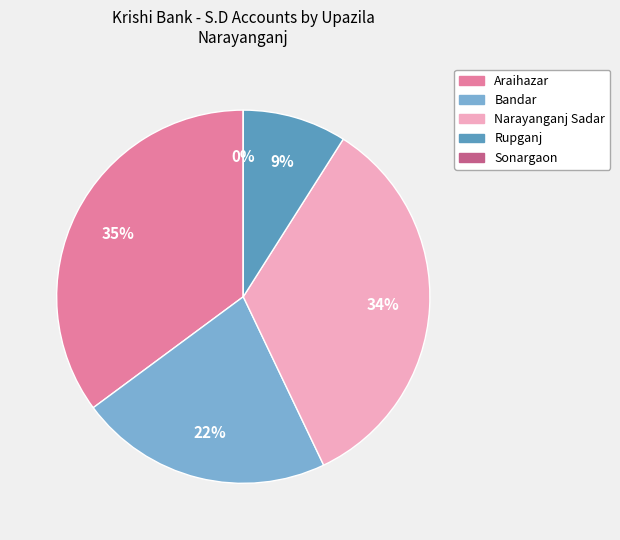

Count the number of slices in the pie.

5